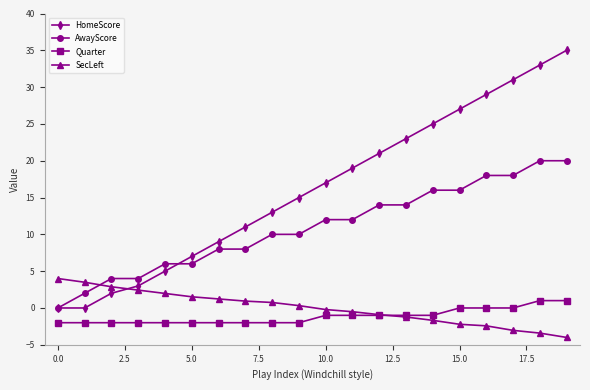

True or false: AwayScore and Quarter cross at least once.

False